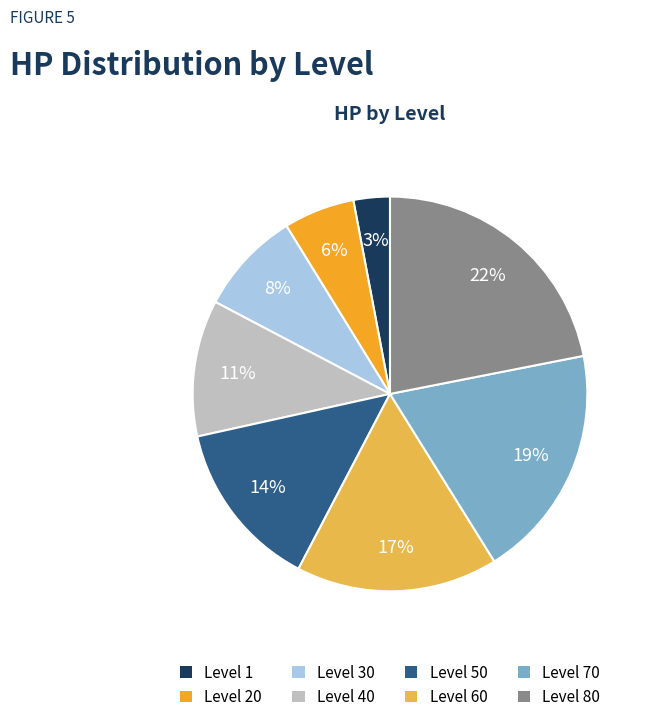

To the nearest percent, what is the difference between the largest and smallest slice percentages?

19%